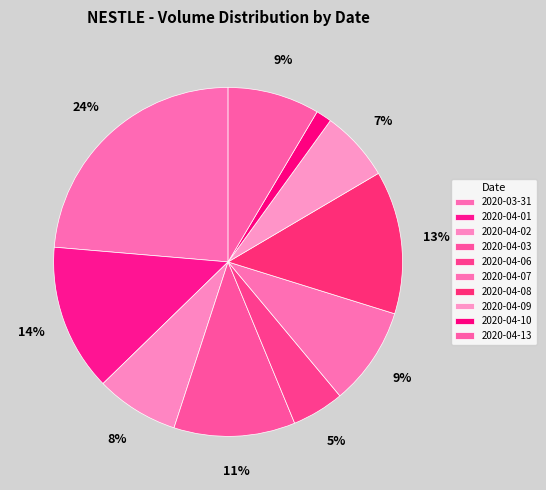

Which slice is the largest?

2020-03-31